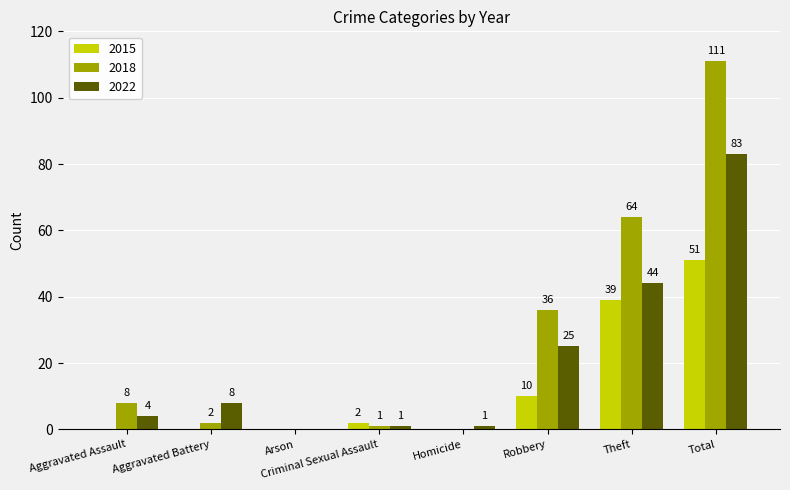

At which label is 2018 closest to 55?

Theft